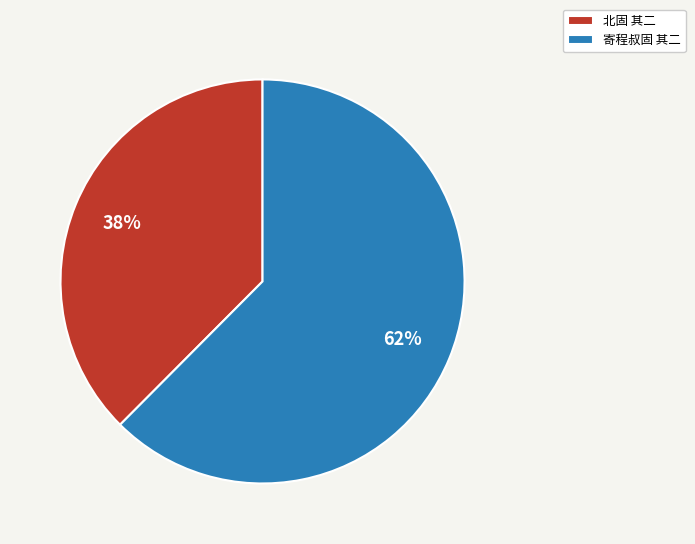

Combined, do 寄程叔固 其二 and 北固 其二 account for over 50%?

Yes